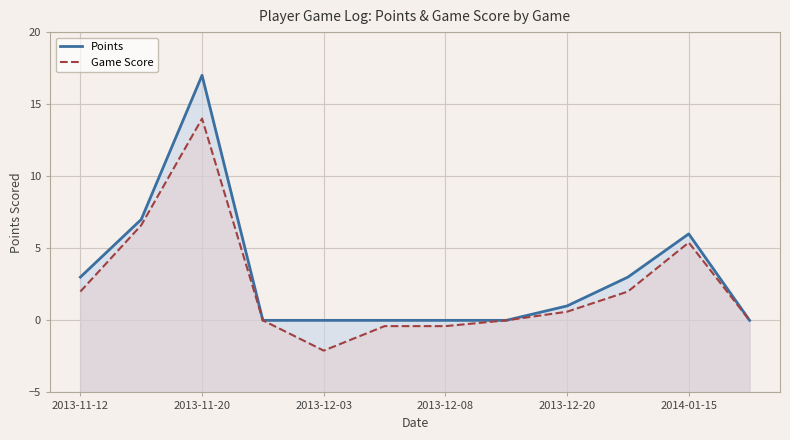

At how many categories does at least one series exceed 3?

3